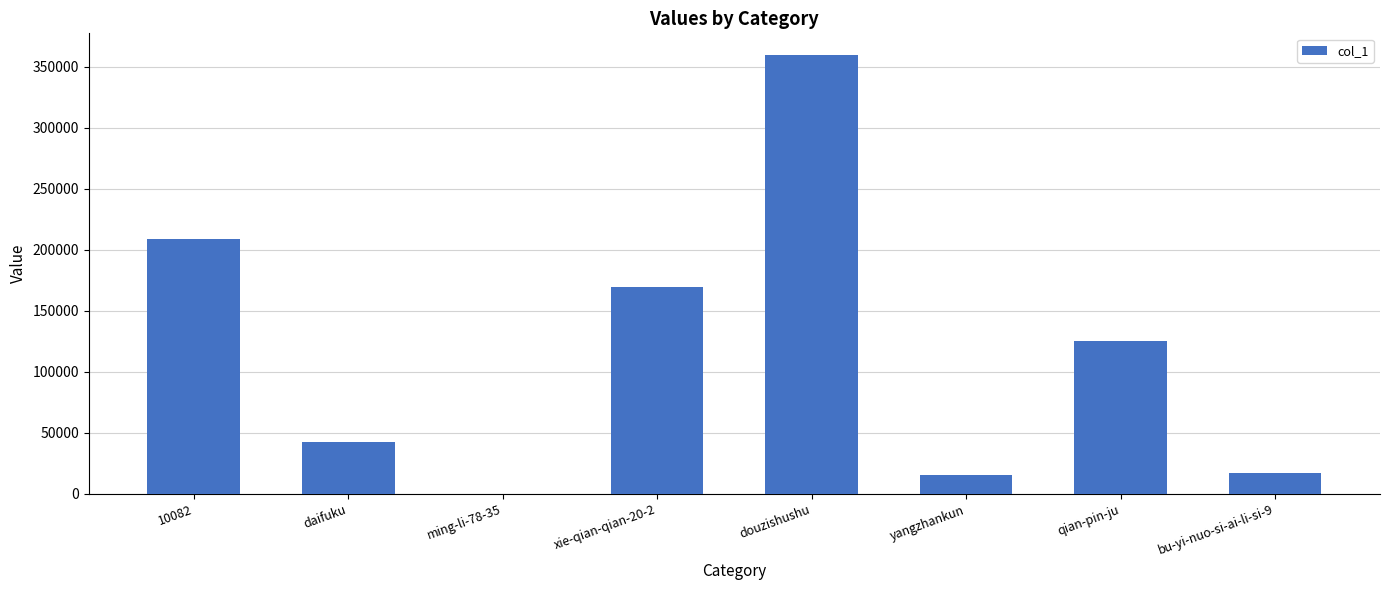

True or false: the data shows 359621 at 10082.

False